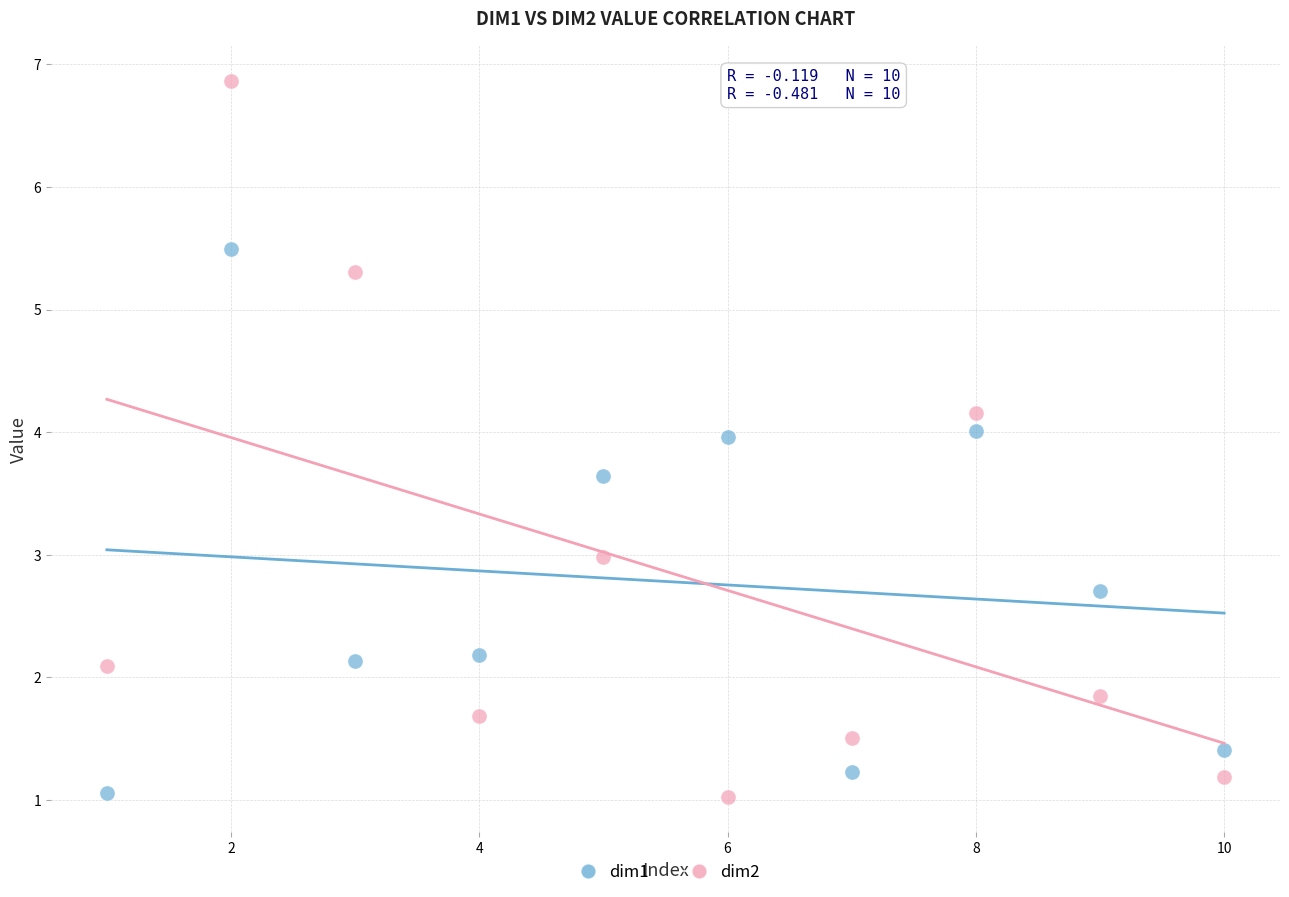

Which series contains the highest Y value?

dim2